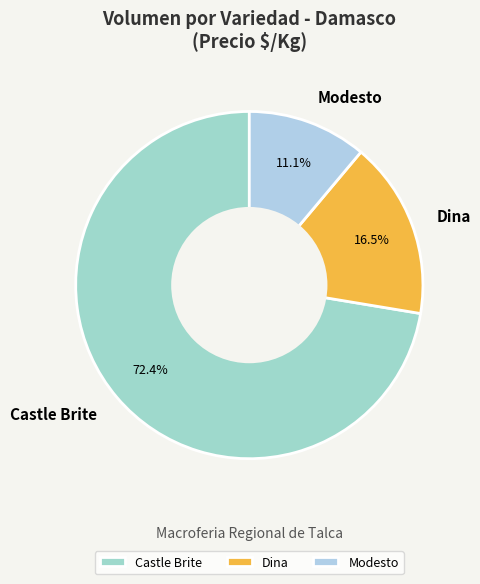

Is there a majority slice in this chart?

Yes